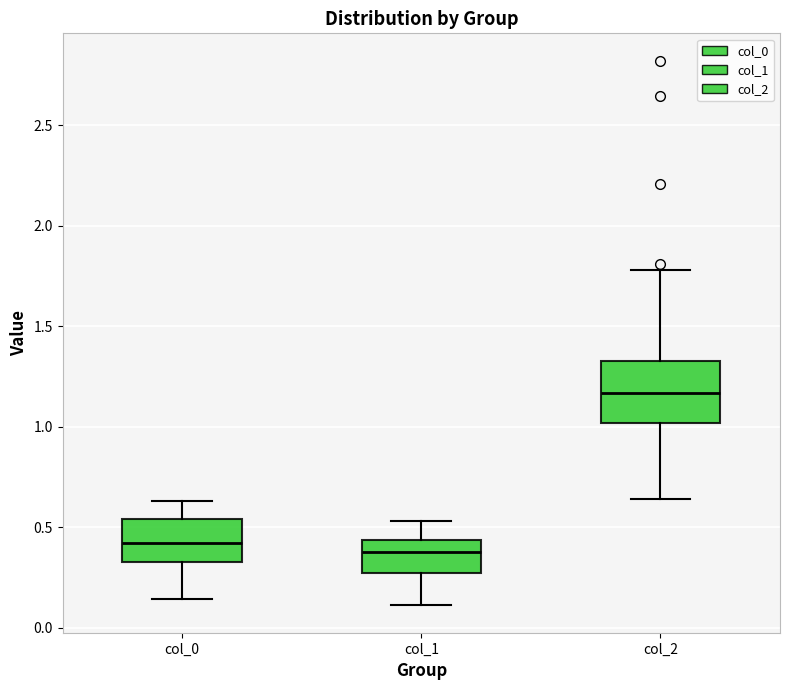

Reading left to right, transcribe this box plot: for each box, give where its median line is, the range the box spans, and where its two whiskers end, as read against the y-axis. The values are not printed on the chart, so give them approximately, as read against the axis.

col_0: median 0.40, box 0.35 to 0.55, whiskers 0.15 to 0.65
col_1: median 0.40, box 0.25 to 0.45, whiskers 0.10 to 0.55
col_2: median 1.15, box 1.00 to 1.35, whiskers 0.65 to 1.80